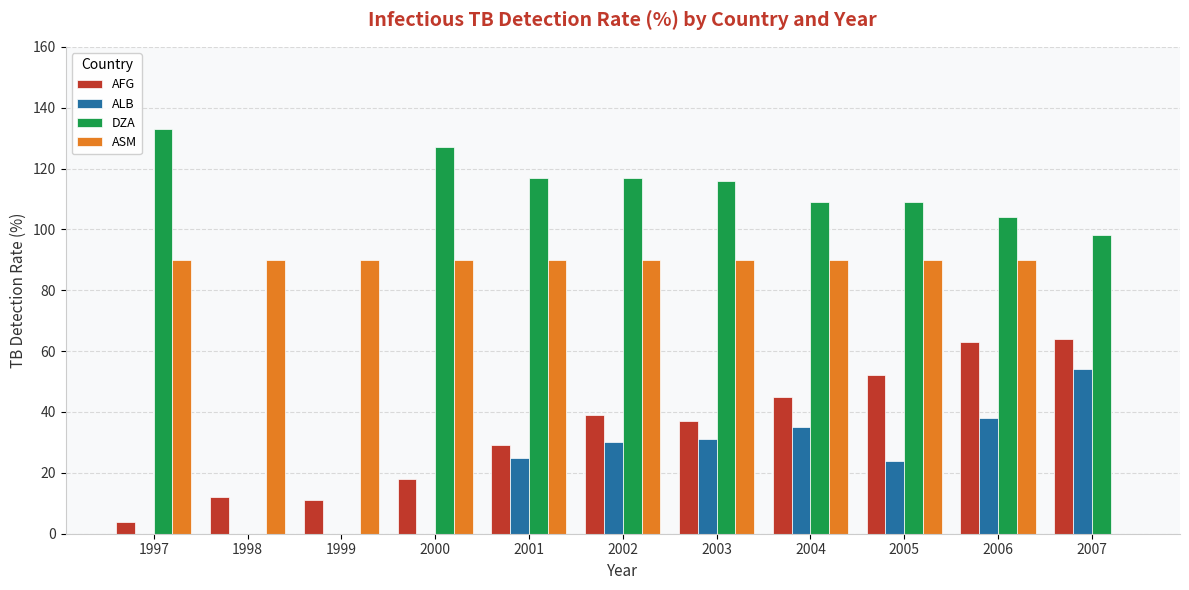

Does the chart contain stacked bars?

No